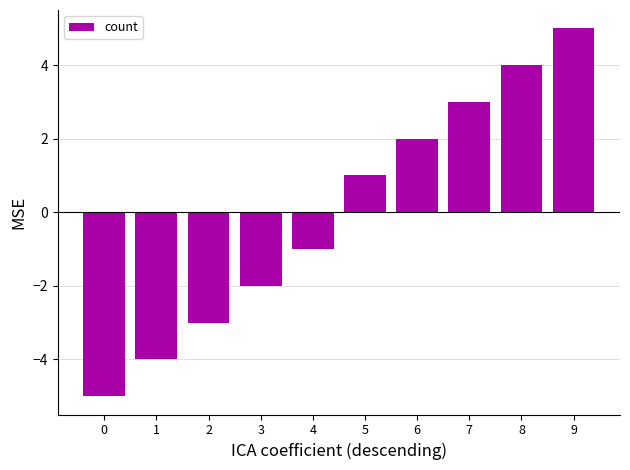

True or false: the data shows 2 at 6.

True